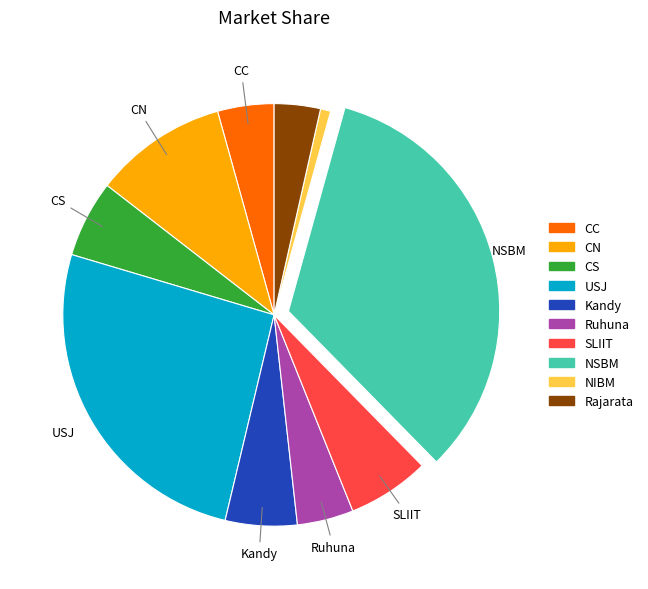

How many segments does this pie chart have?

10